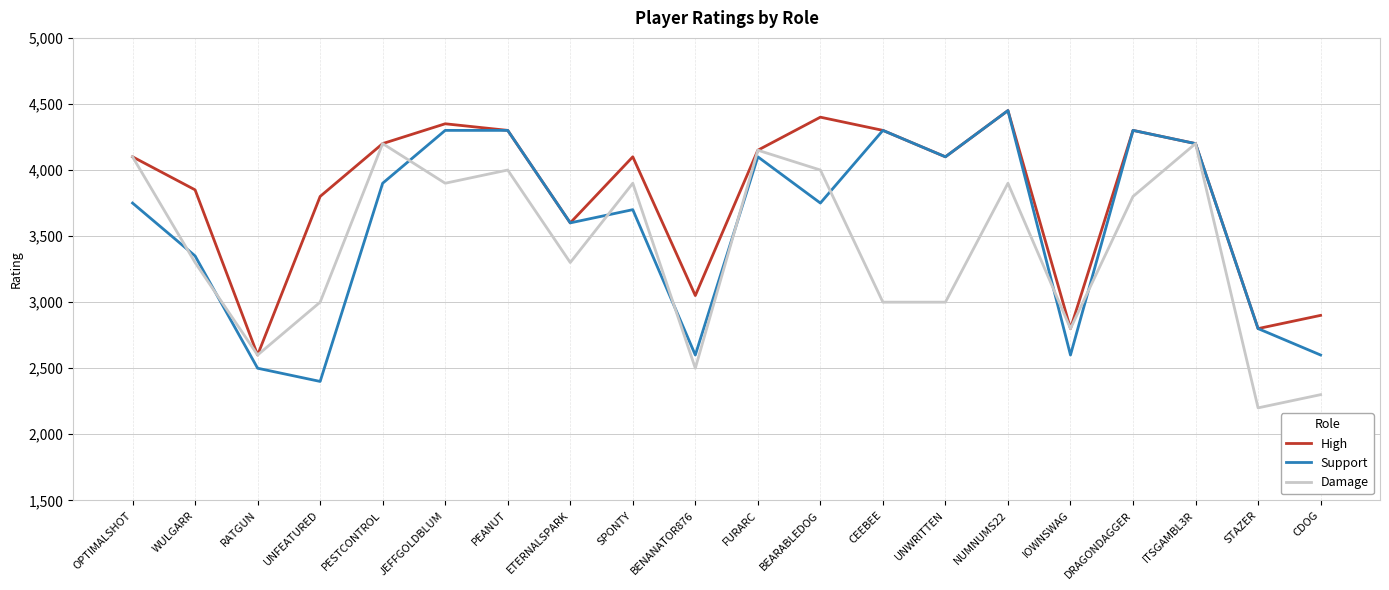

What is the minimum value shown in the chart?

2200